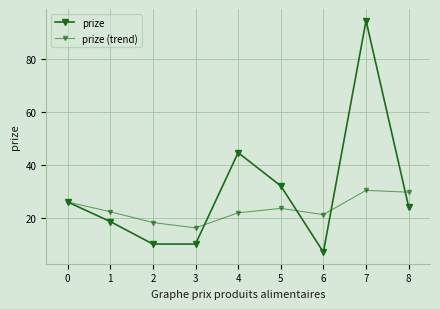

How many data points in prize are less than 23?

4